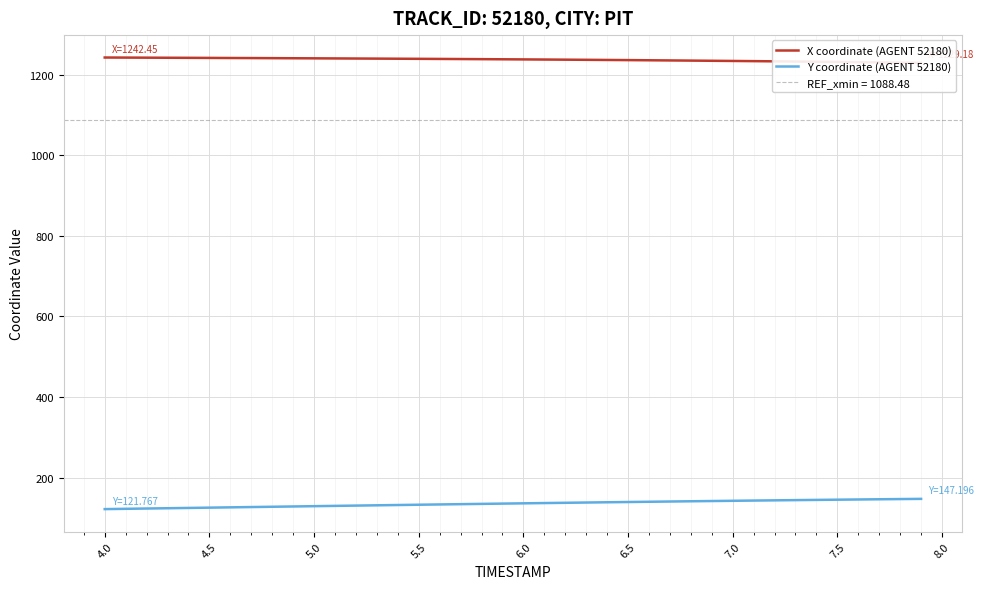

What is the difference between the Y coordinate (AGENT 52180) values at 7.5 and 4.5?

19.7